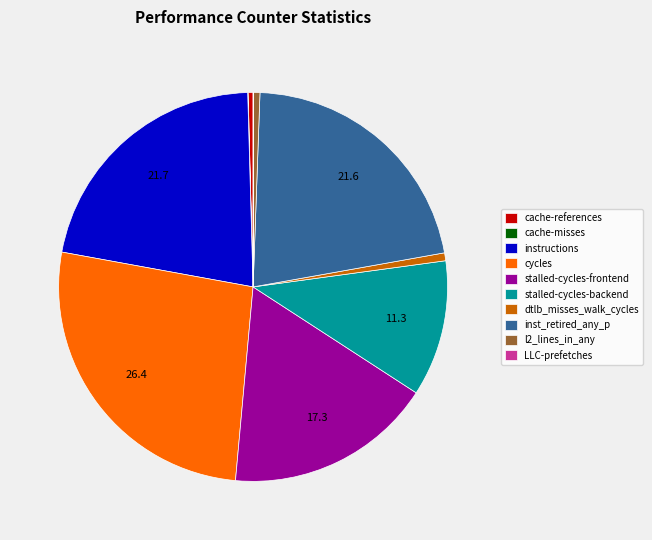

Does inst_retired_any_p represent more than half of the total?

No